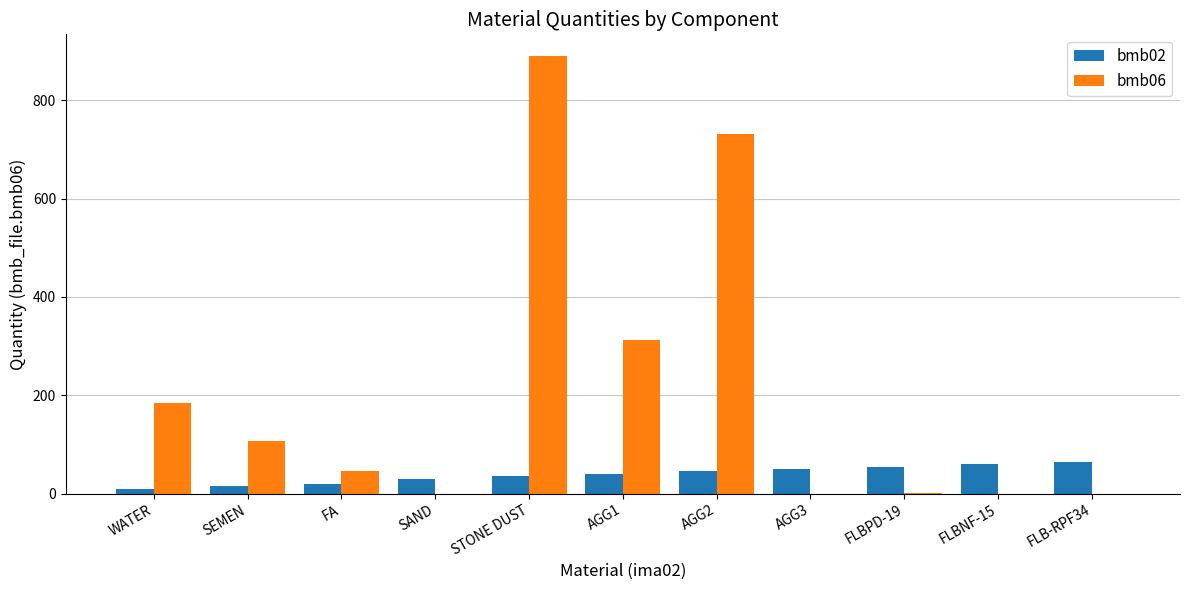

The value of bmb02 at WATER is 10.0. True or false?

True